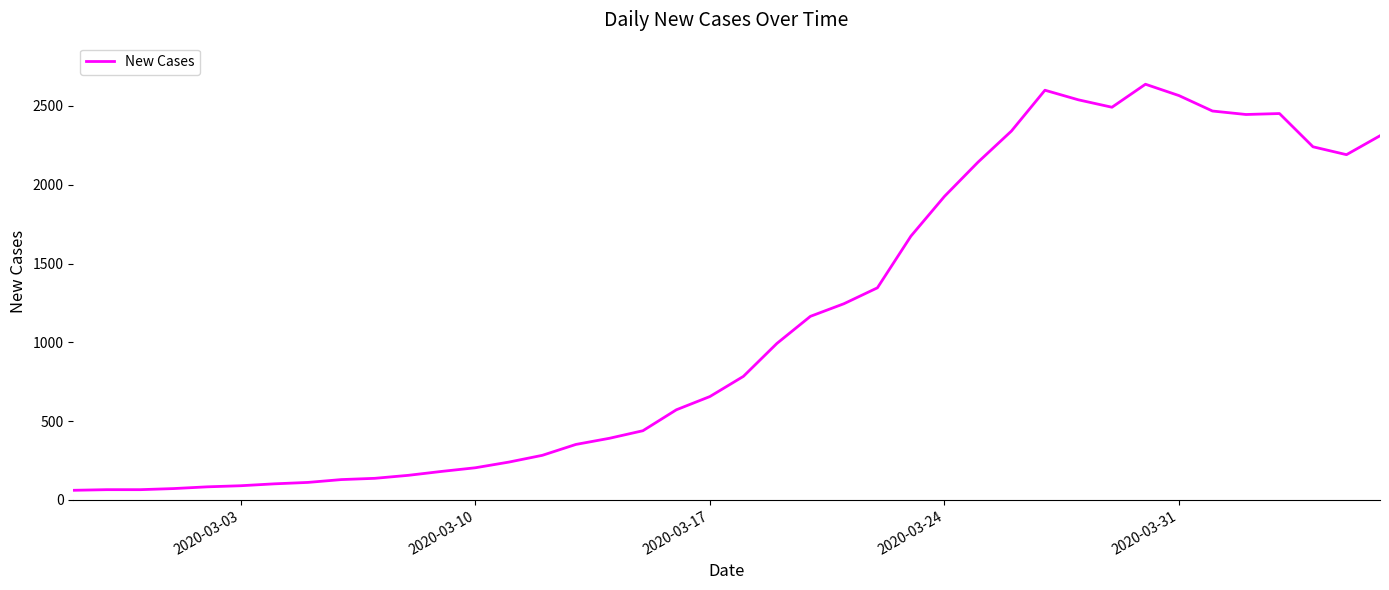

What is the smallest value displayed?

61